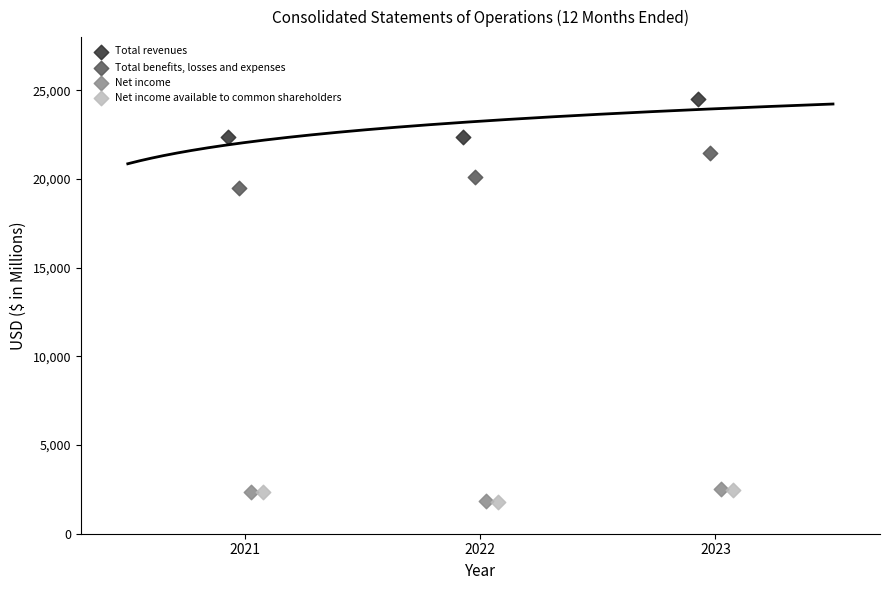

Which series contains the highest Y value?

Total revenues